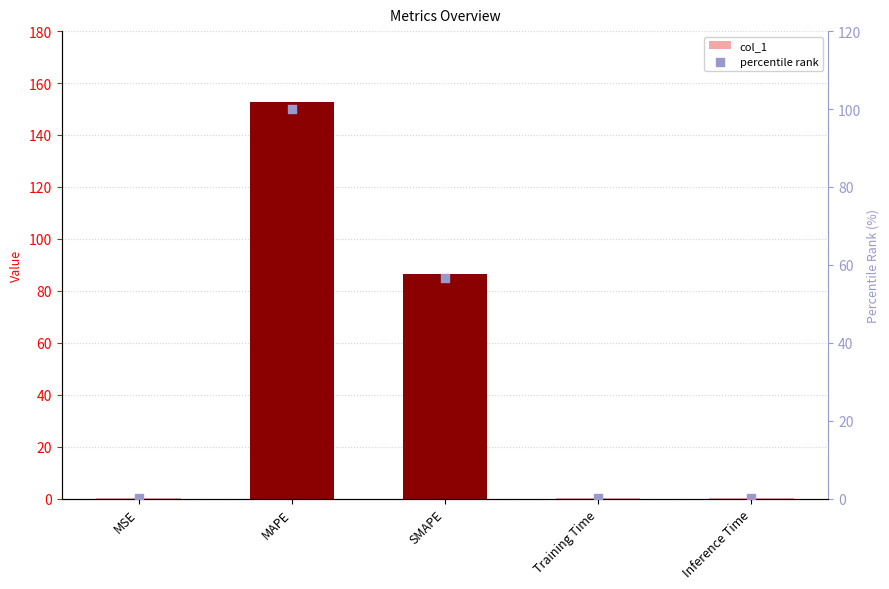

At which category is the sum across all series the highest?

MAPE